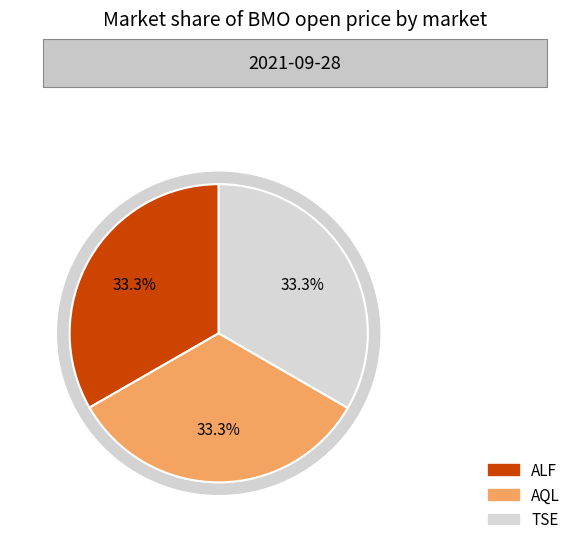

True or false: TSE accounts for 33% of the total.

True